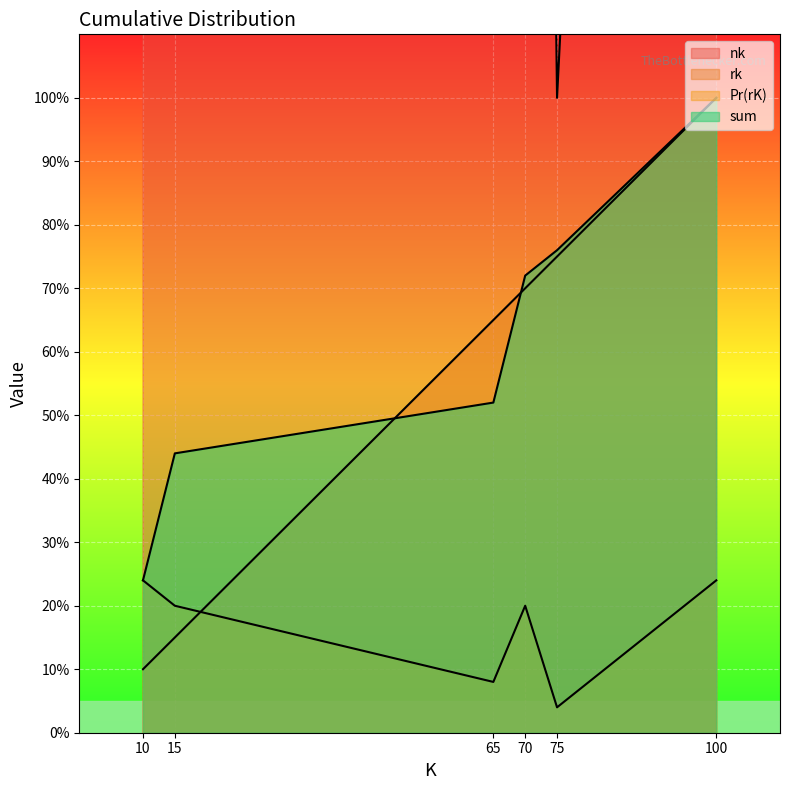

True or false: Pr(rK) and sum intersect in this chart.

False